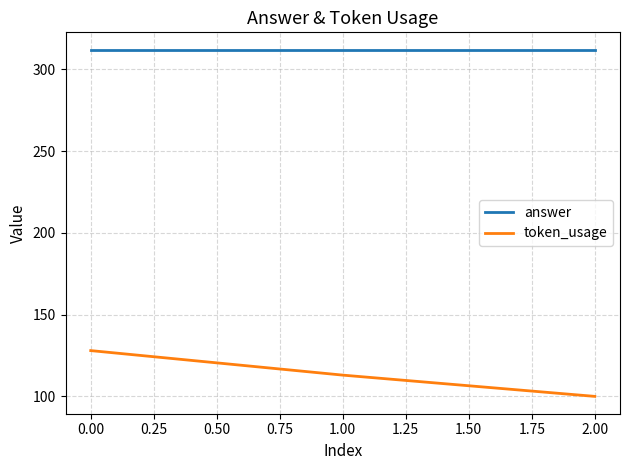

What is the average value of the token_usage series?

114